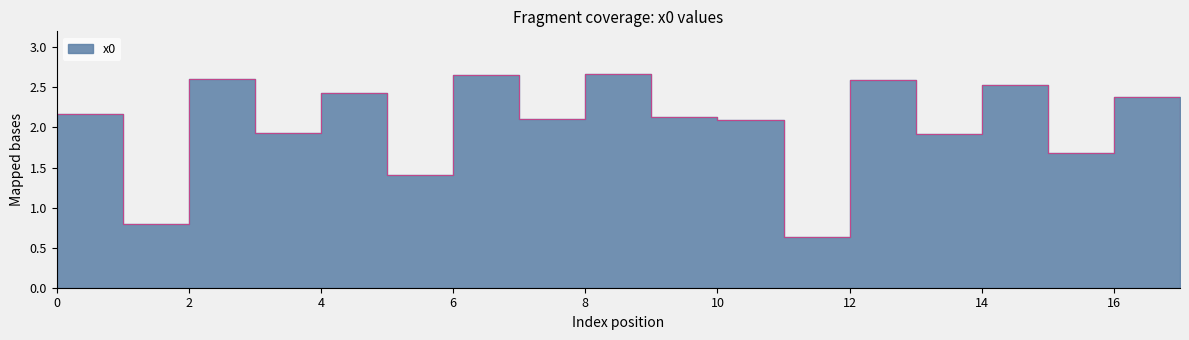

List the labels in order of value, smallest first.

11, 1, 17, 5, 15, 13, 3, 10, 7, 9, 0, 16, 4, 14, 12, 2, 6, 8